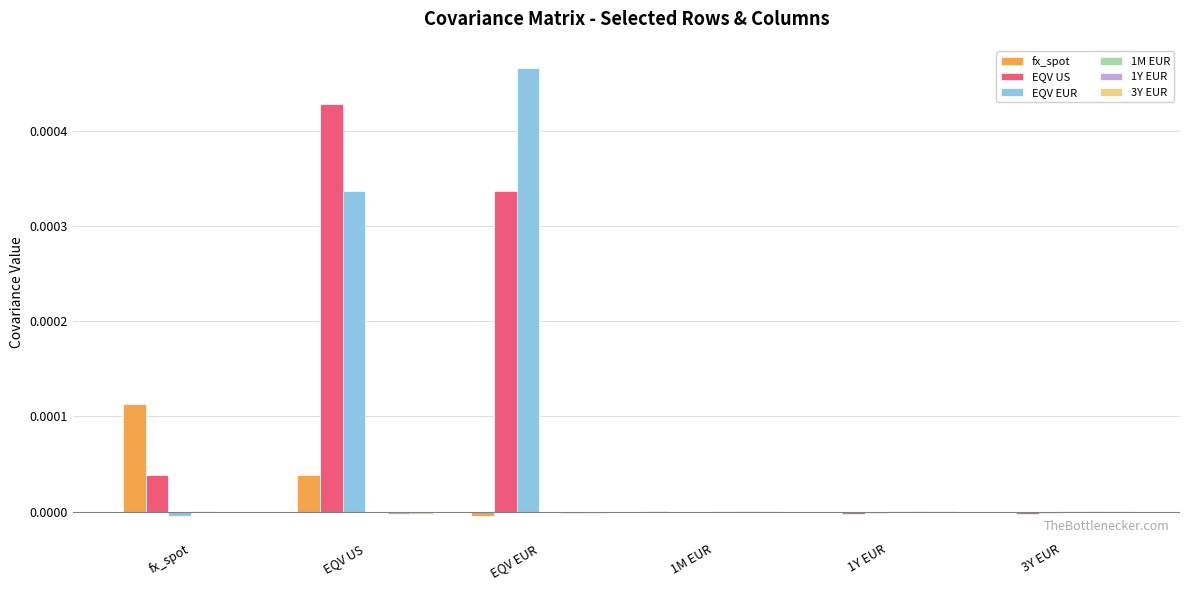

Count the number of data series in this chart.

6